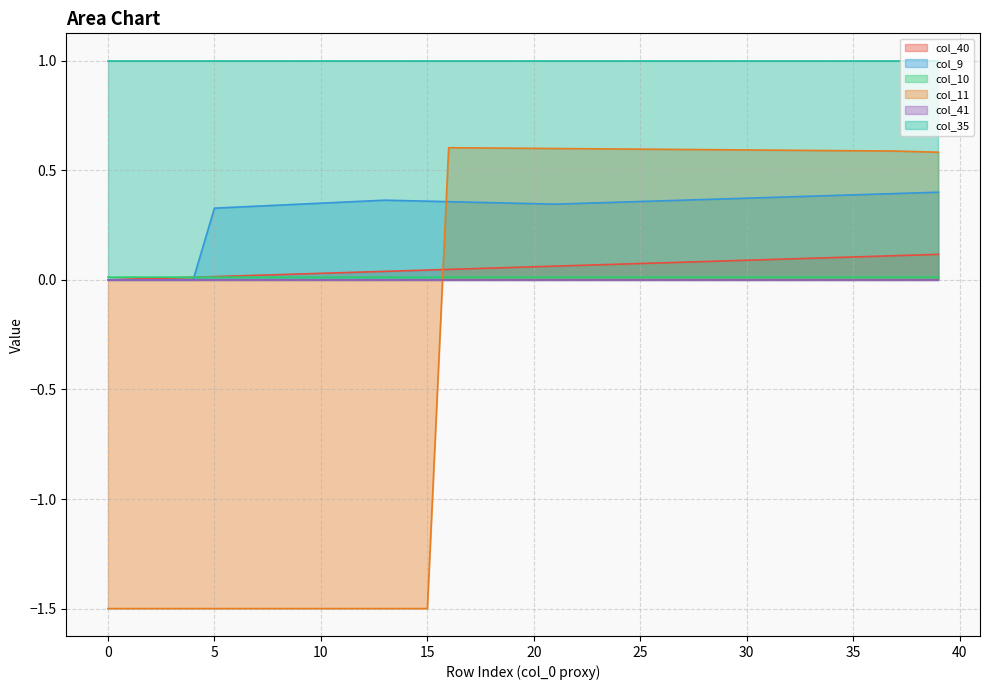

How many intersections are there between col_10 and col_9?

1